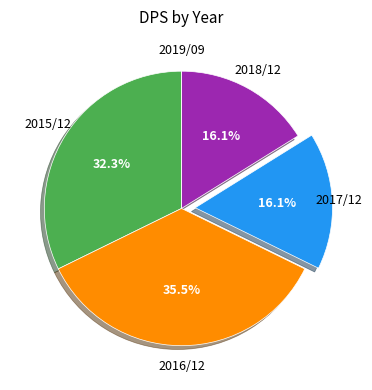

Is there any slice that represents more than half of the pie?

No